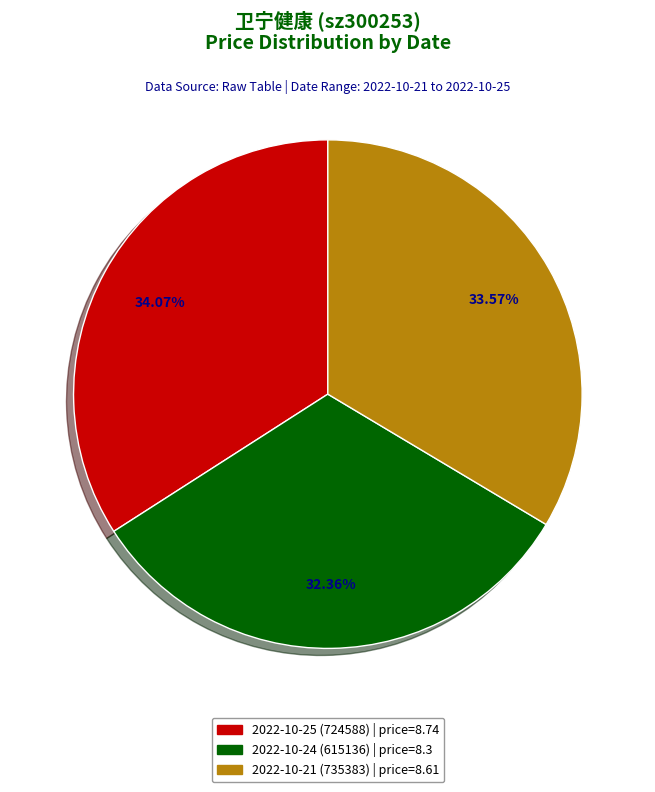

The 2022-10-24 (615136) slice represents 32% of the pie. True or false?

True